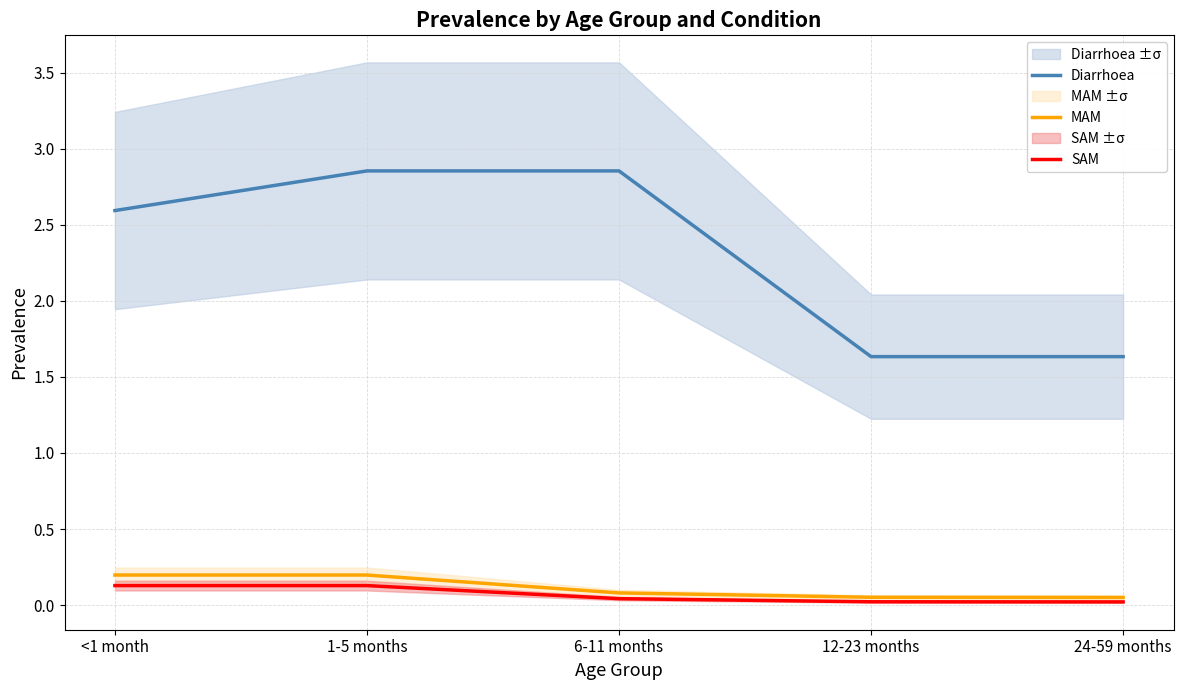

What is the value of the Diarrhoea point at the 5th from the left?

1.6